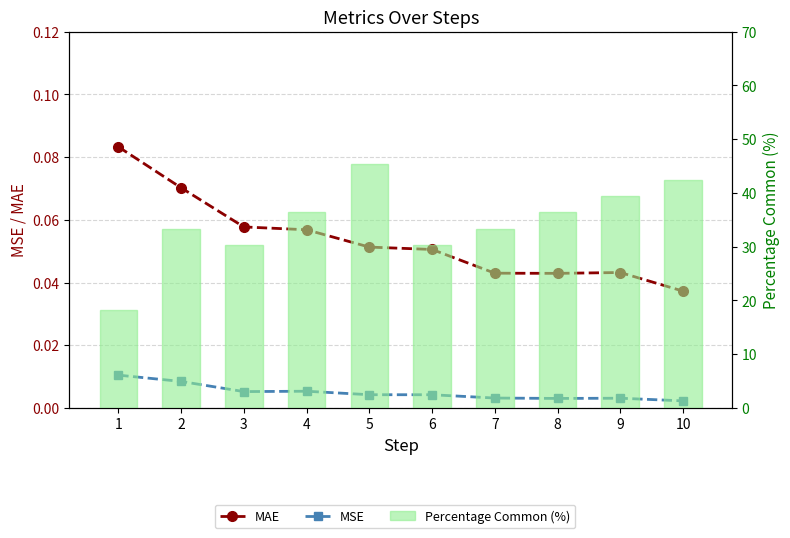

Count the number of categories in the chart.

10